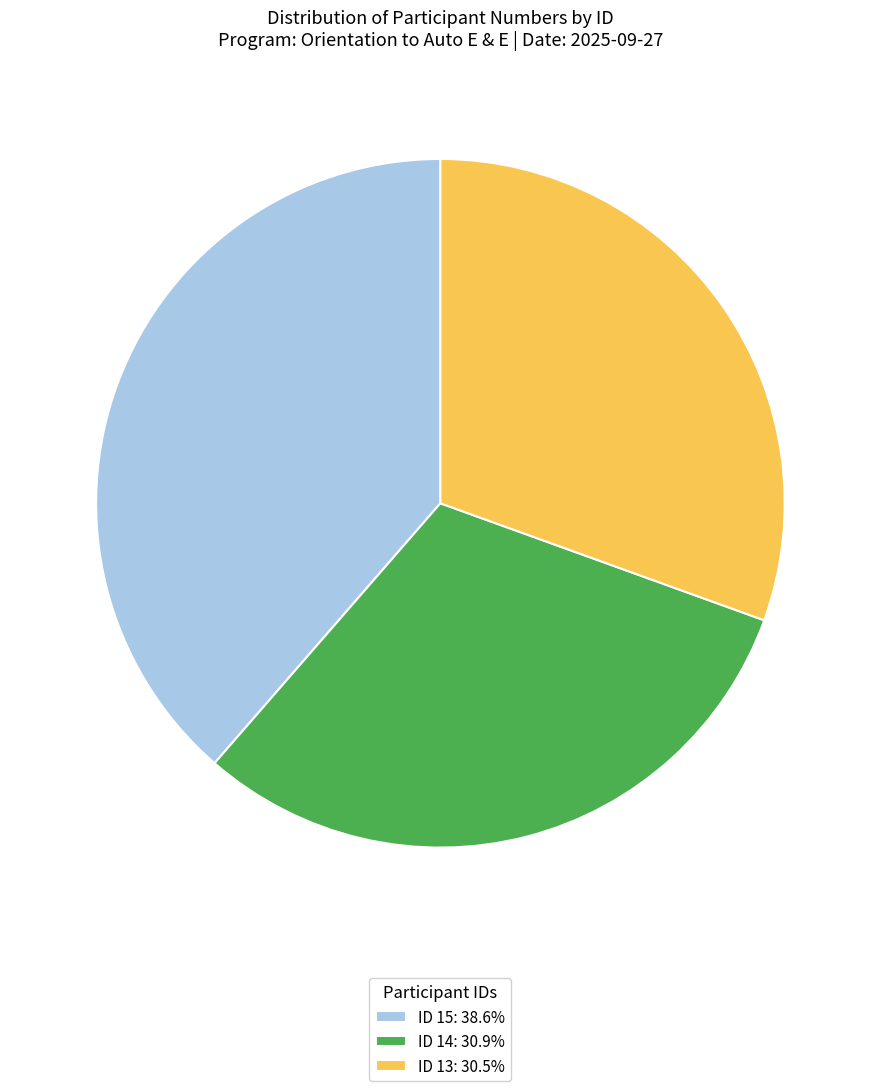

Do ID 13: 30.5% and ID 14: 30.9% together represent more than half of the pie?

Yes